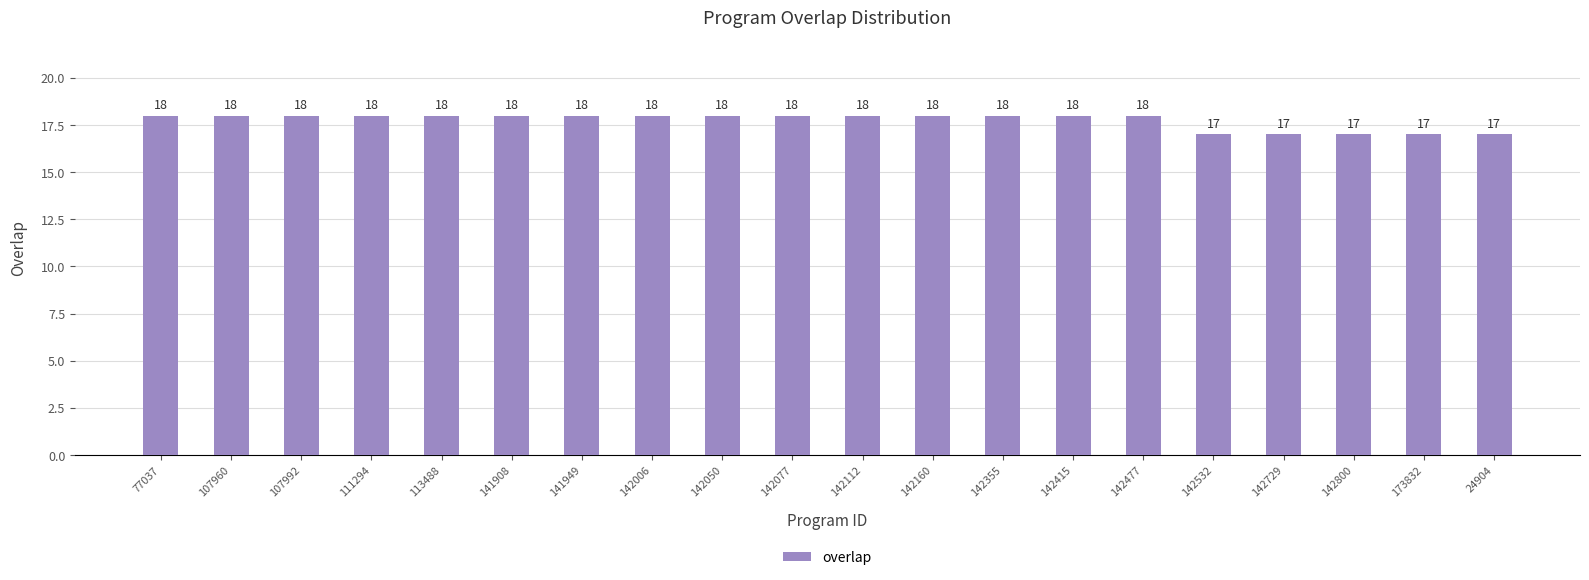

How many data points are less than 18?

5